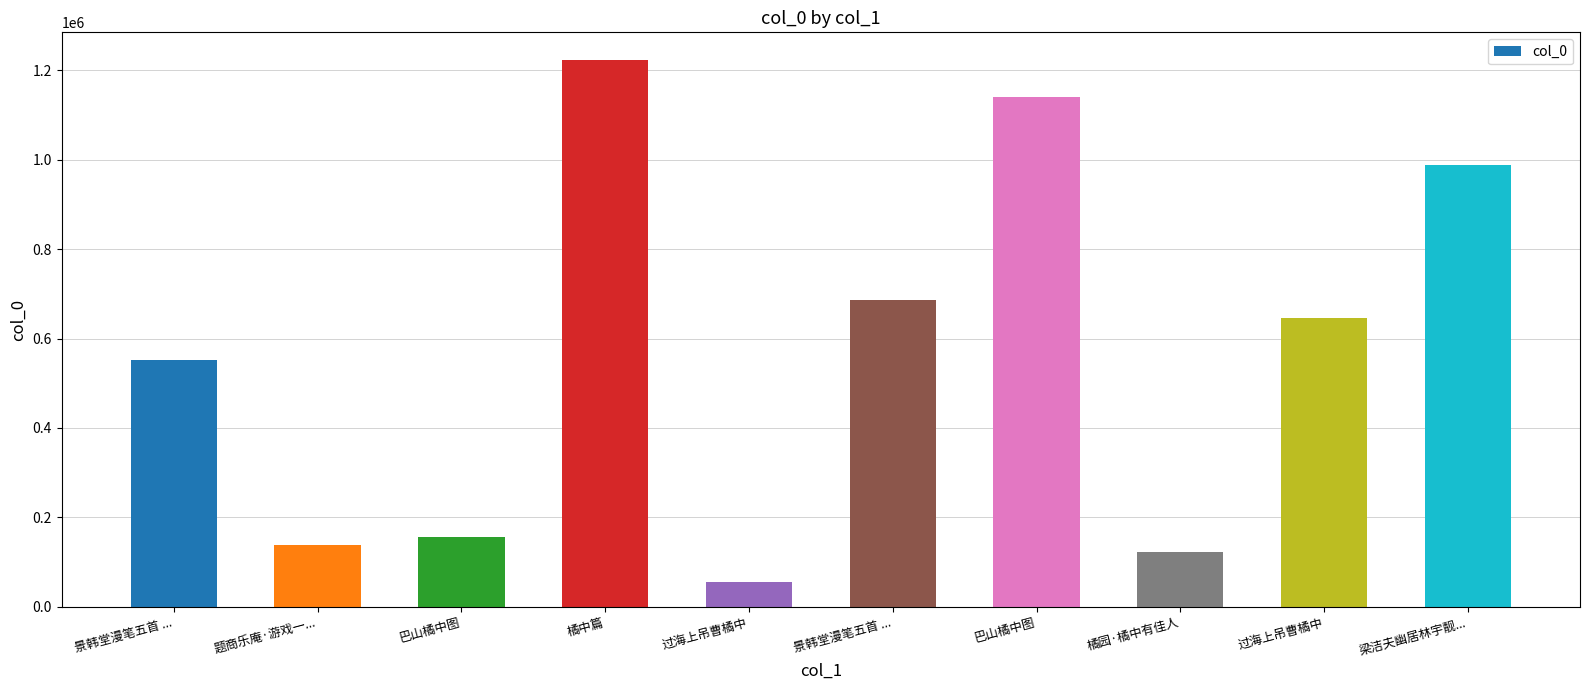

Reading left to right, transcribe all the data shown in this chart.

景韩堂漫笔五首 ...=552346	题商乐庵·游戏一...=138420	巴山橘中图=156434	橘中篇=1224056	过海上吊曹橘中=55176	景韩堂漫笔五首 ...=686225	巴山橘中图=1140422	橘园·橘中有佳人=123342	过海上吊曹橘中=646078	梁洁夫幽居林宇靓...=988843